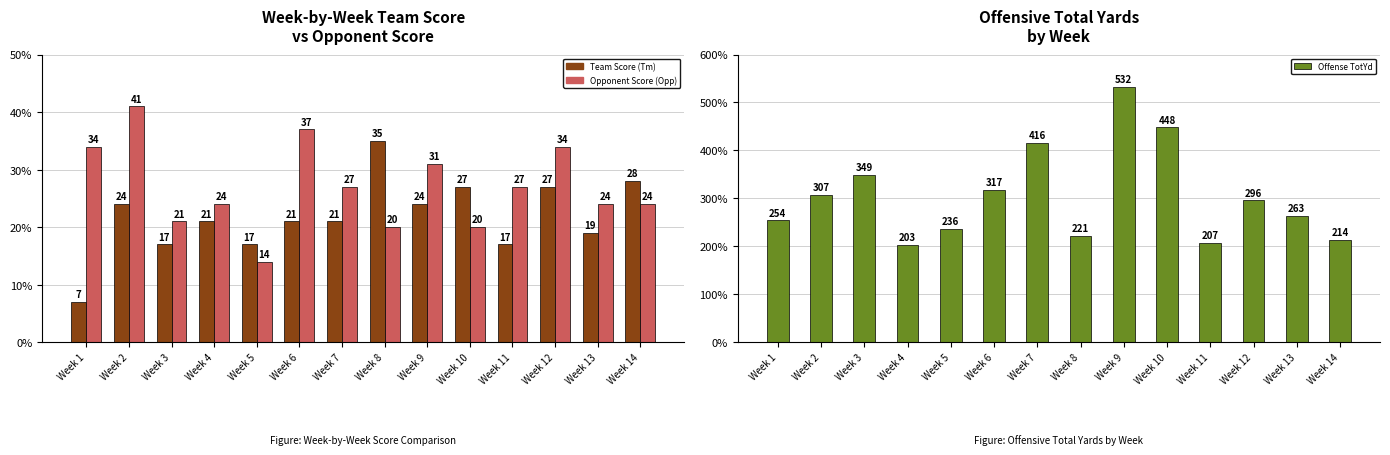

Does the chart contain stacked bars?

No